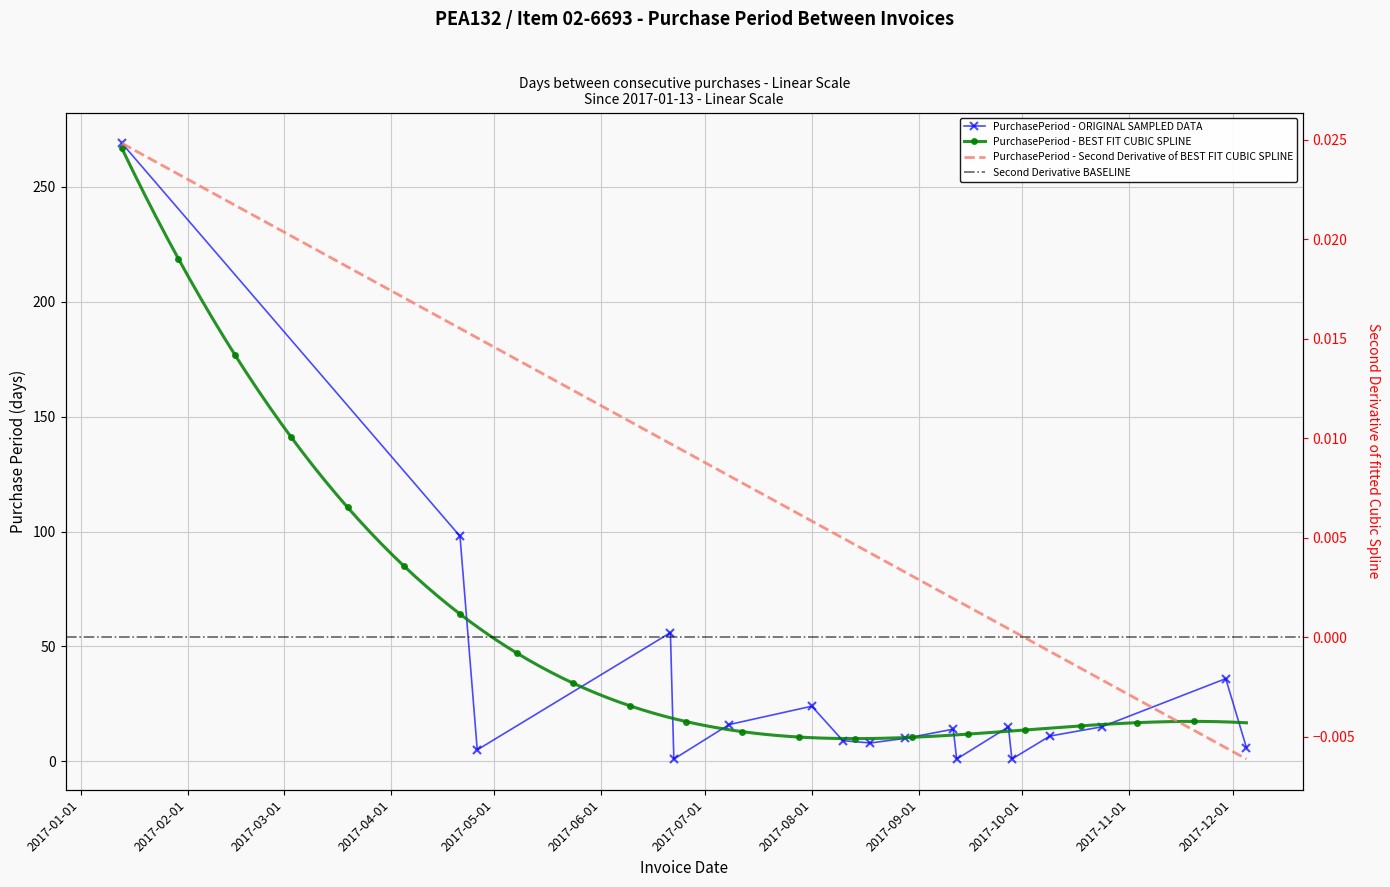

How many categories are shown in the chart?

18